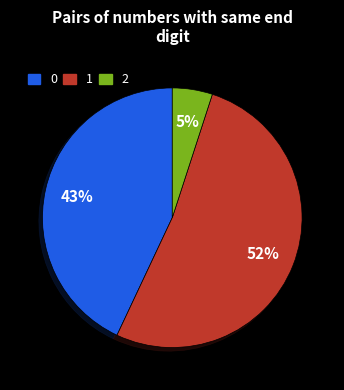

To the nearest percent, what is the average slice percentage?

33%